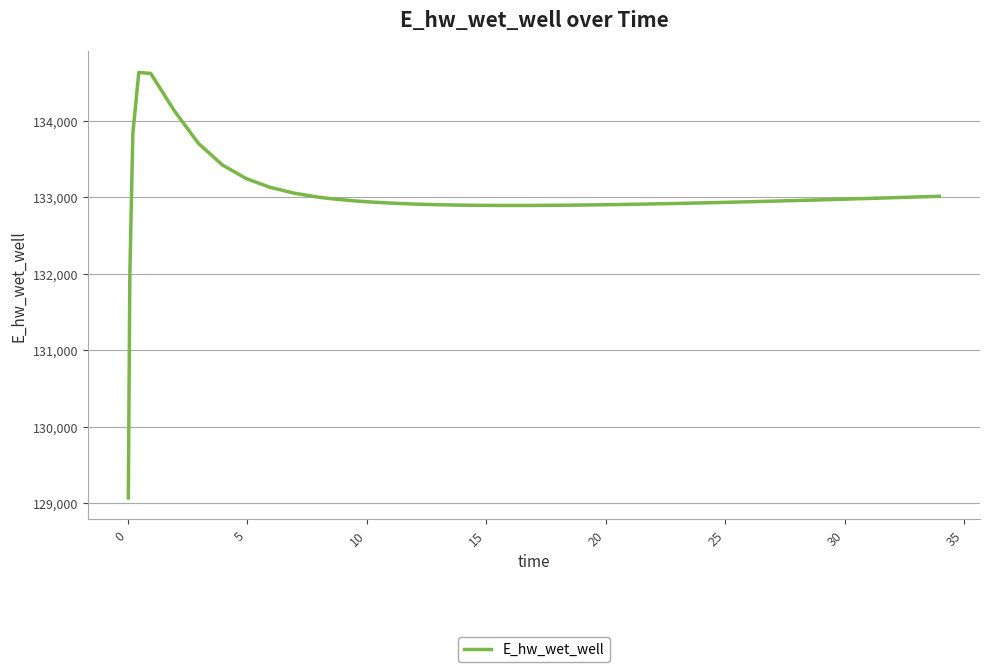

What is the difference between the maximum and second lowest values?

2658.5